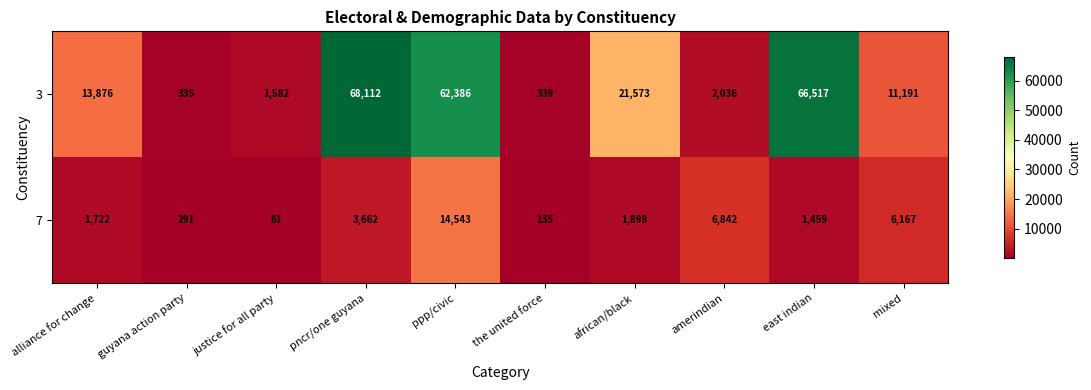

Which category has the lowest value across all series?

justice for all party